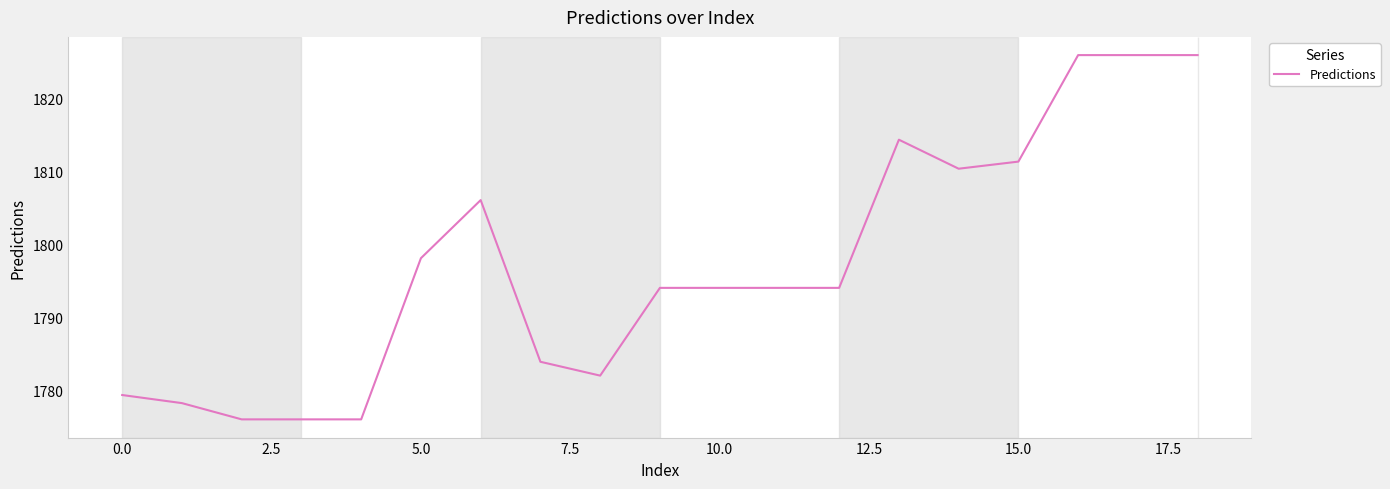

What is the smallest value displayed?

1776.0